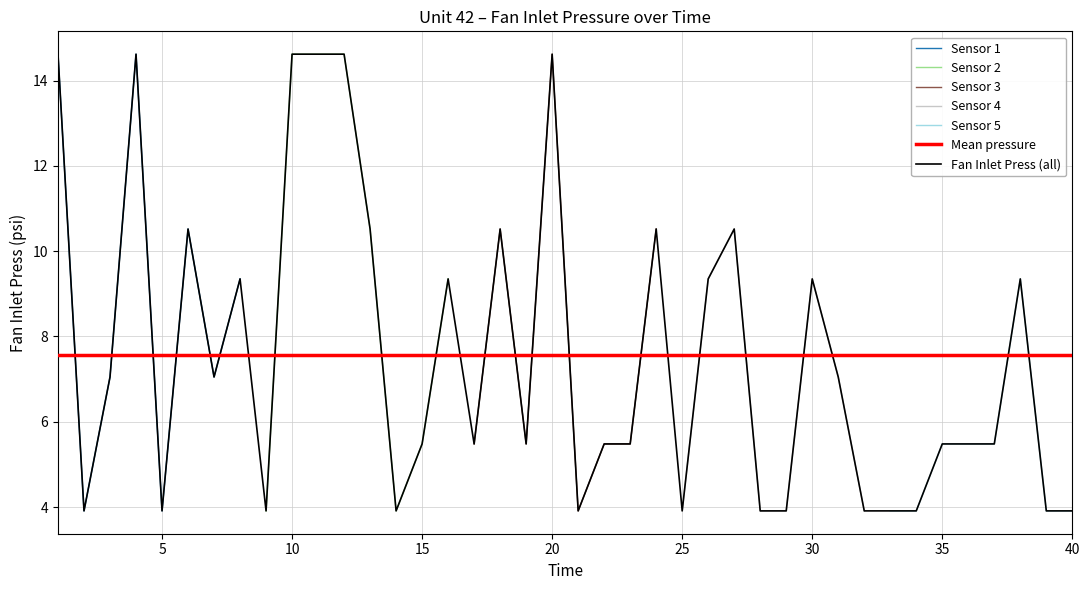

List the labels in order of value, smallest first.

2, 5, 9, 14, 21, 25, 28, 29, 32, 33, 34, 39, 40, 15, 17, 19, 22, 23, 35, 36, 37, 3, 7, 31, 8, 16, 26, 30, 38, 6, 13, 18, 24, 27, 1, 4, 10, 11, 12, 20